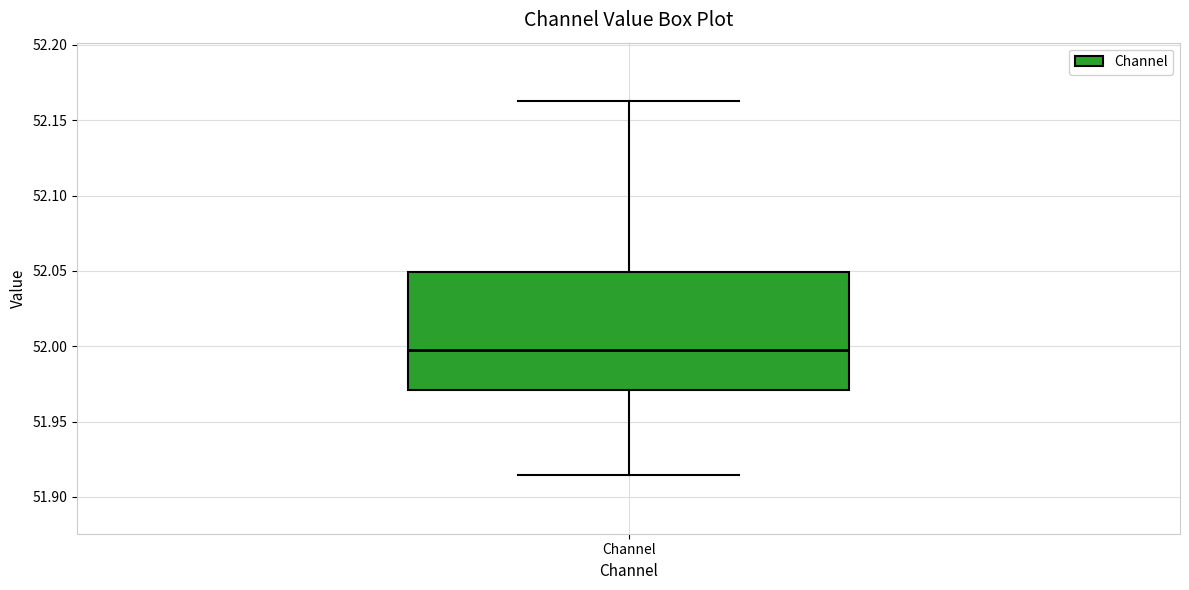

Read this box plot against the y-axis: the position of the median line, the range covered by the box, and the ends of both whiskers. The values are not printed on the chart, so give them approximately, as read against the axis.

median 52.000, box 51.970 to 52.050, whiskers 51.915 to 52.160